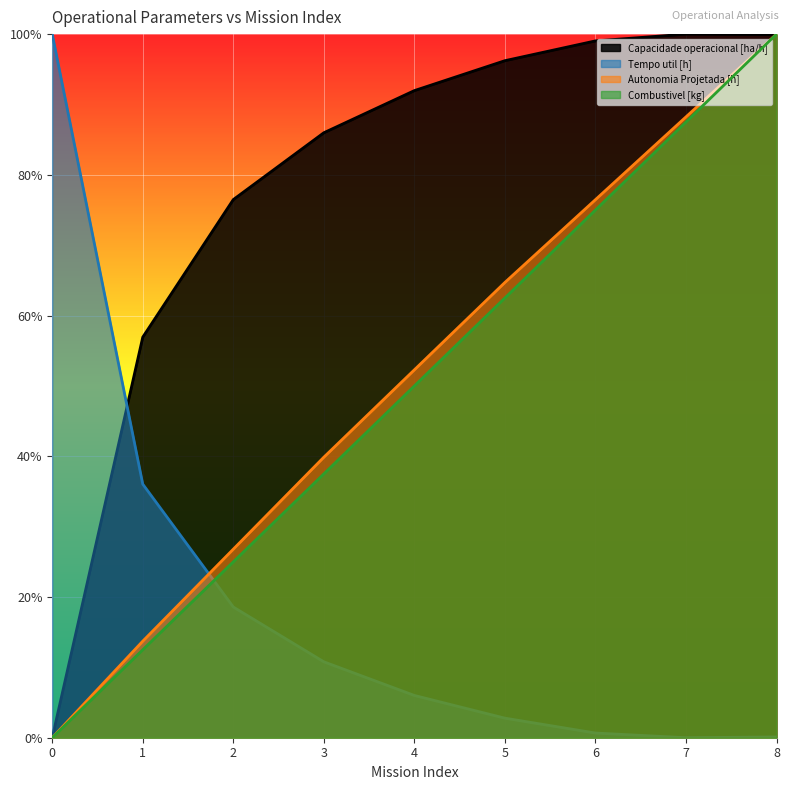

What is the value of the Capacidade operacional [ha/h] point at the 5th from the left?

46.0